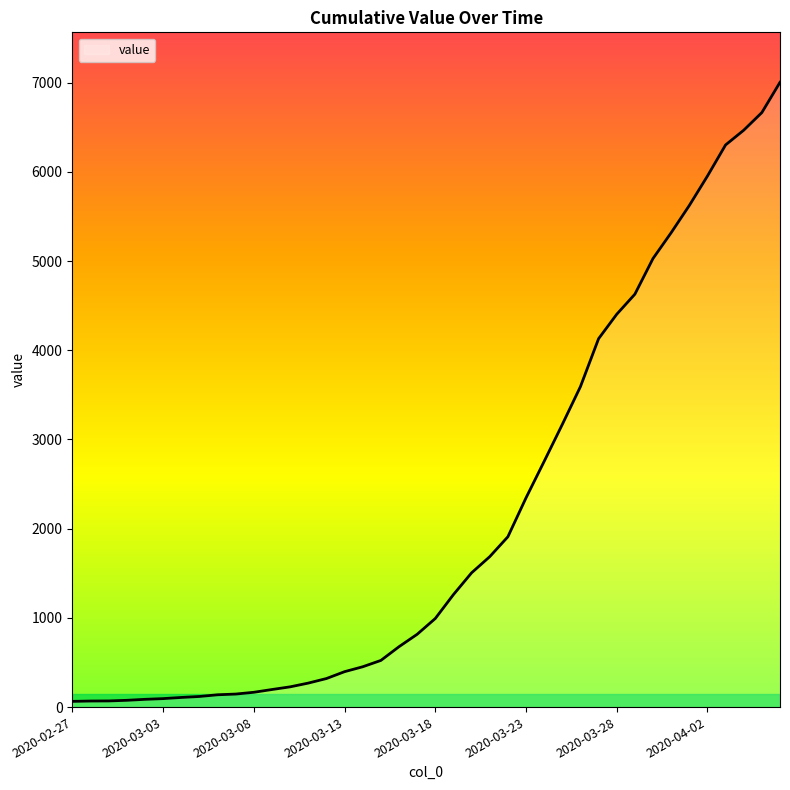

What is the maximum value shown in the chart?

7003